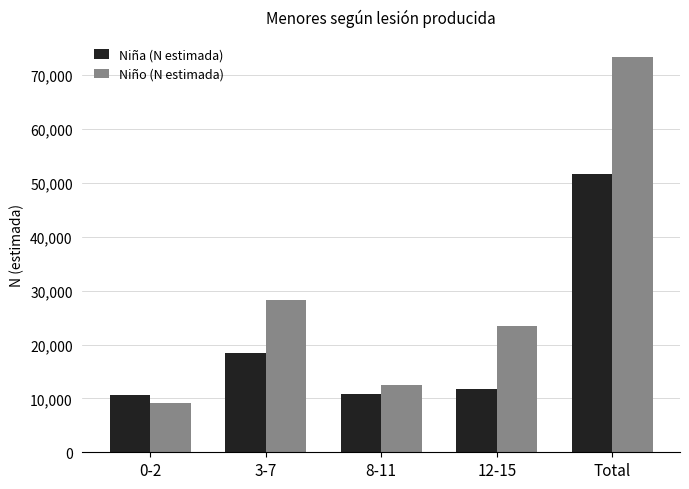

The value of Niña (N estimada) at Total is 51712. True or false?

True